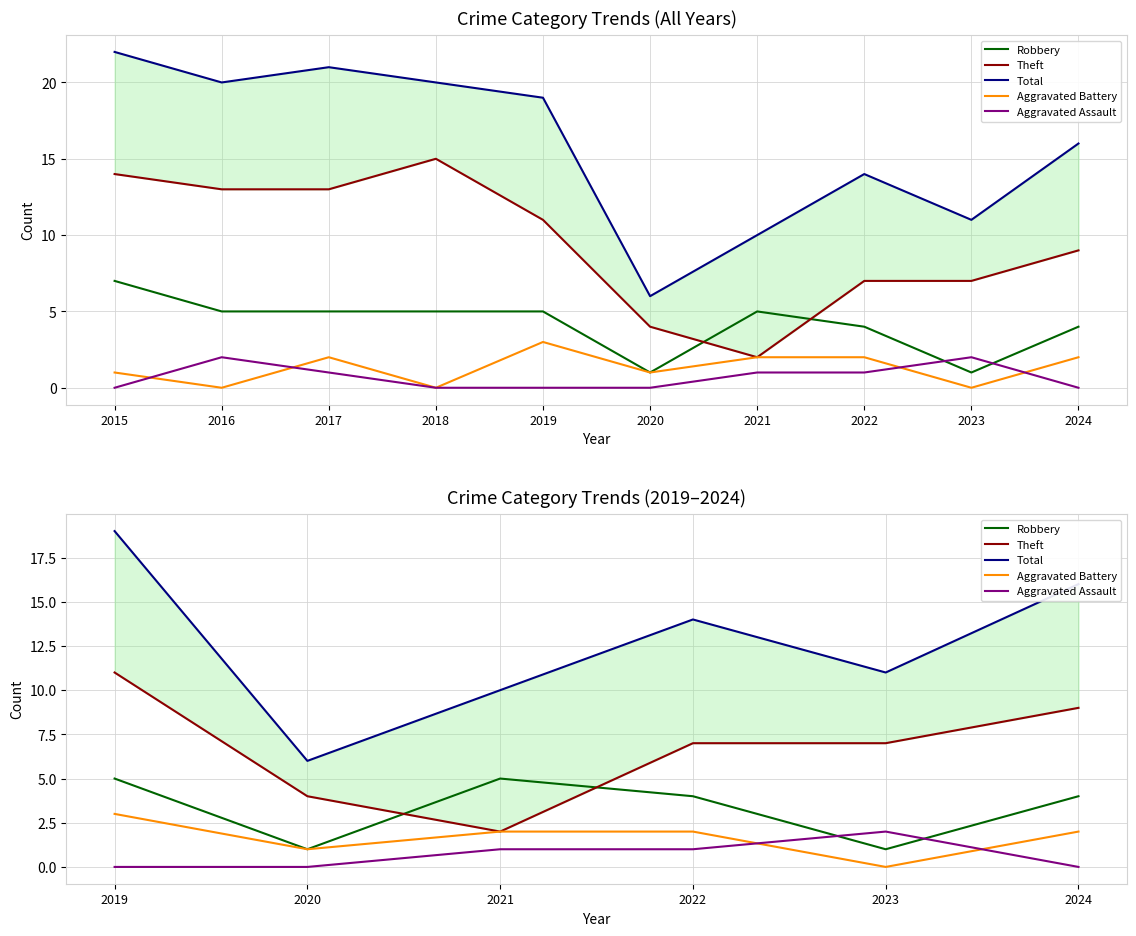

Is this an area chart (filled region under the line)?

No